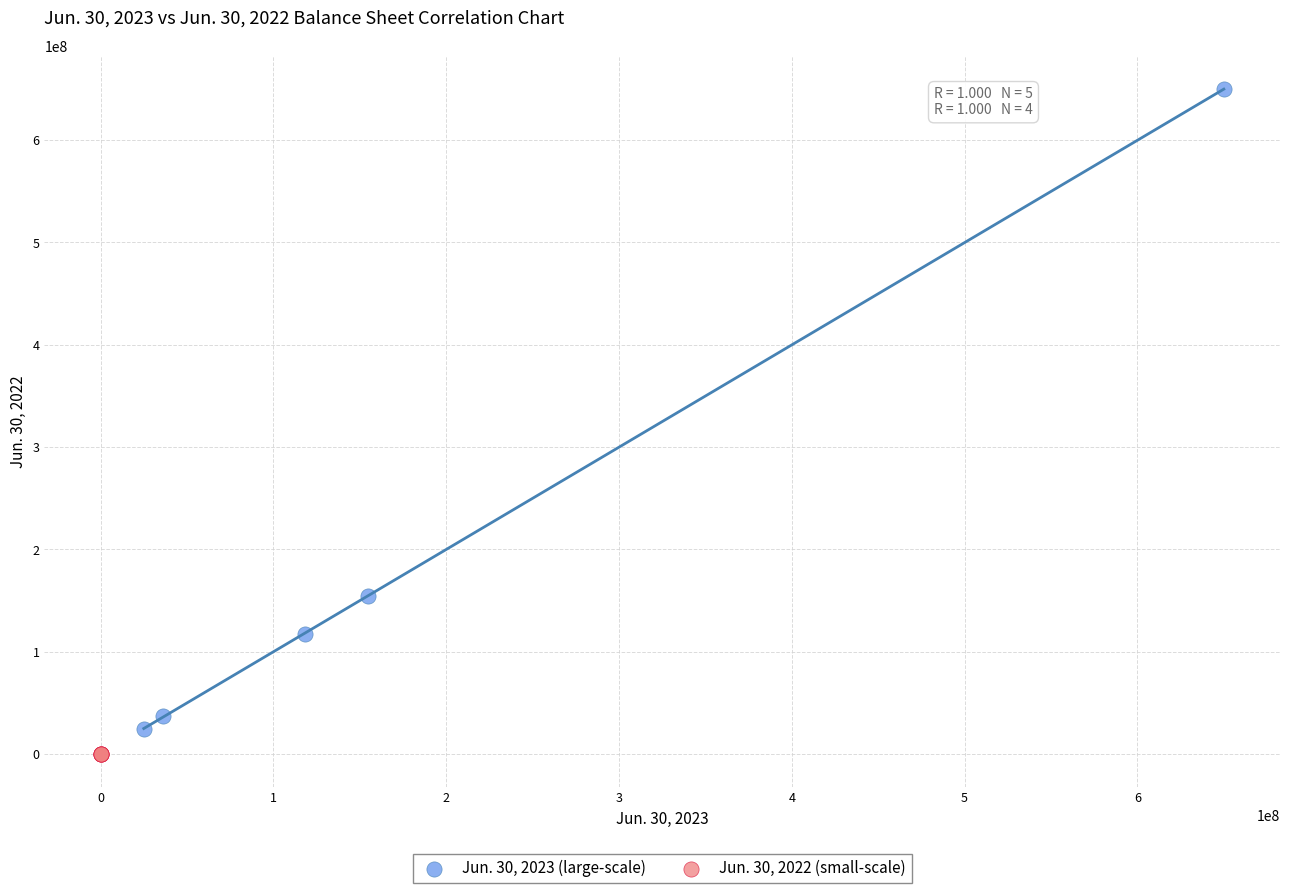

Which series contains the highest Y value?

Jun. 30, 2023 (large-scale)